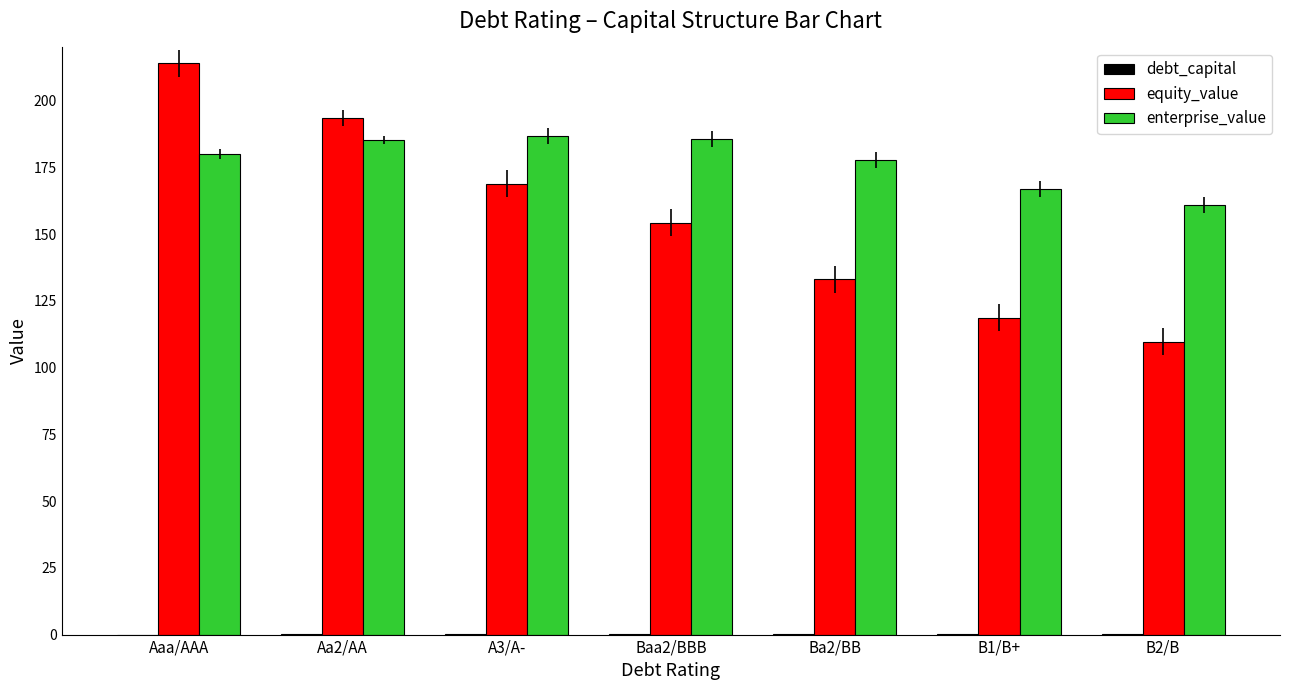

Which category has the highest value across all series?

Aaa/AAA